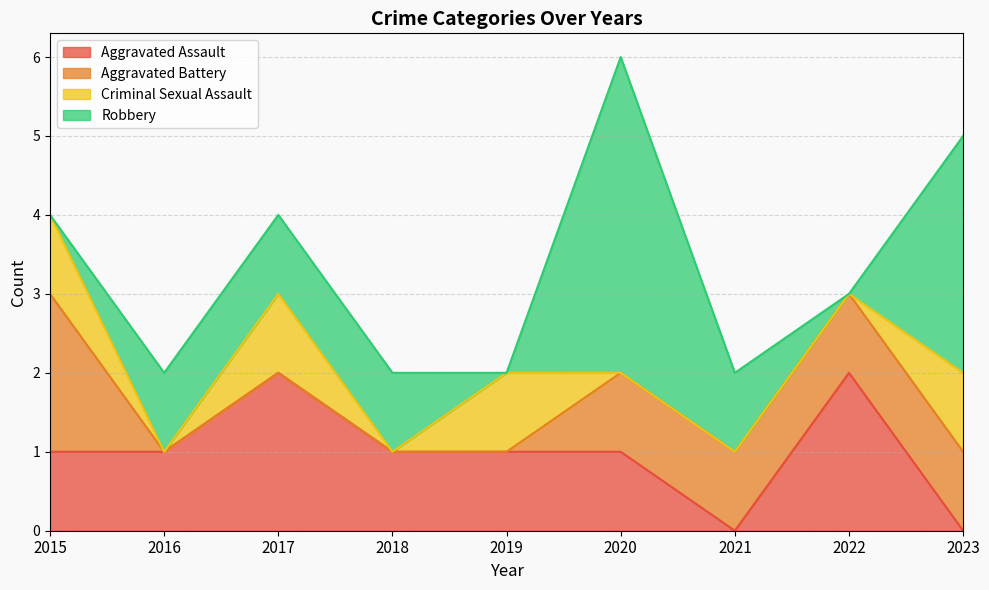

Reading right to left, transcribe all the data shown in this chart.

Aggravated Assault: 2023=0	2022=2	2021=0	2020=1	2019=1	2018=1	2017=2	2016=1	2015=1
Aggravated Battery: 2023=1	2022=1	2021=1	2020=1	2019=0	2018=0	2017=0	2016=0	2015=2
Criminal Sexual Assault: 2023=1	2022=0	2021=0	2020=0	2019=1	2018=0	2017=1	2016=0	2015=1
Robbery: 2023=3	2022=0	2021=1	2020=4	2019=0	2018=1	2017=1	2016=1	2015=0